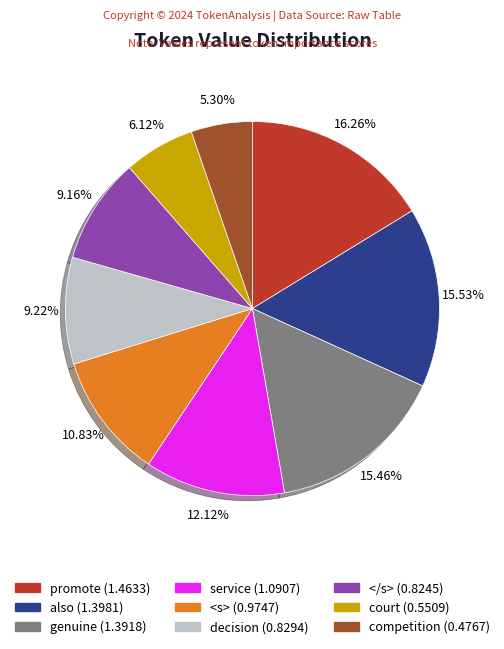

Which category has the biggest portion of the pie?

promote